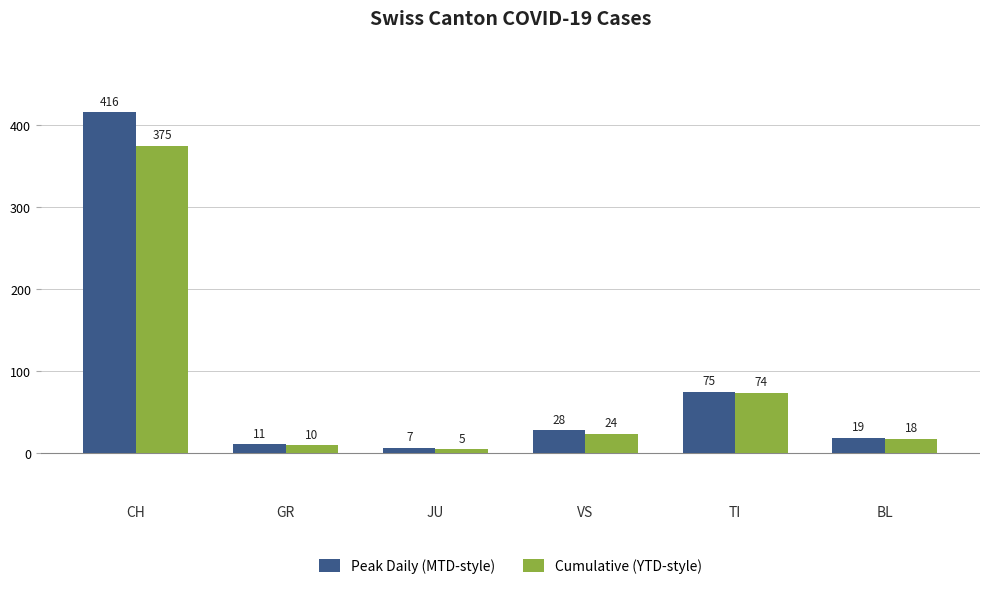

Which series has the widest spread of values?

Peak Daily (MTD-style)